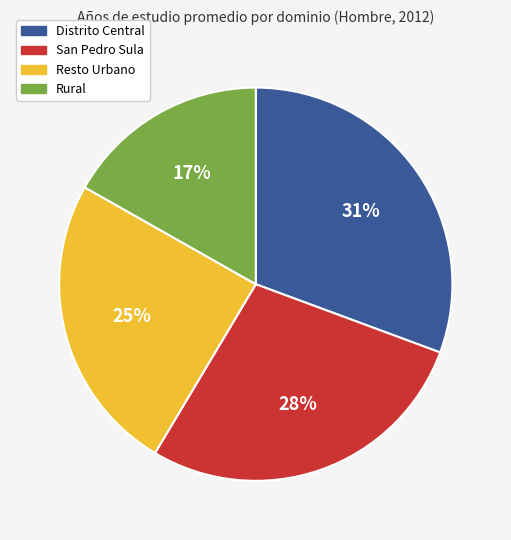

Rank the categories by value from lowest to highest.

Rural, Resto Urbano, San Pedro Sula, Distrito Central